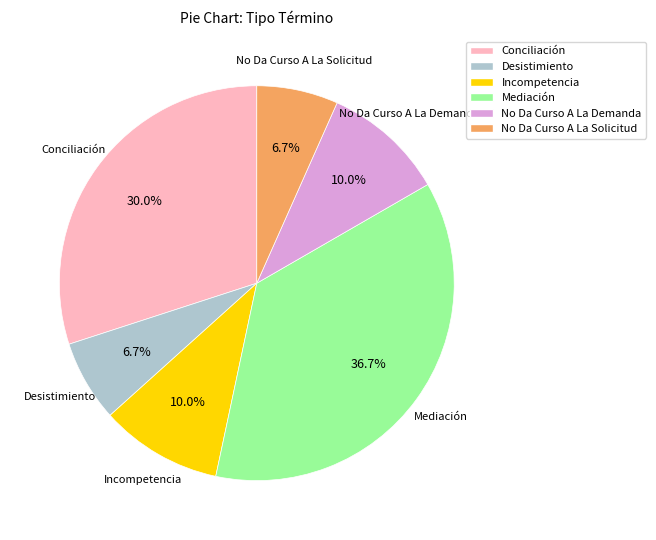

To the nearest percent, what is the combined percentage of Incompetencia and Mediación?

47%